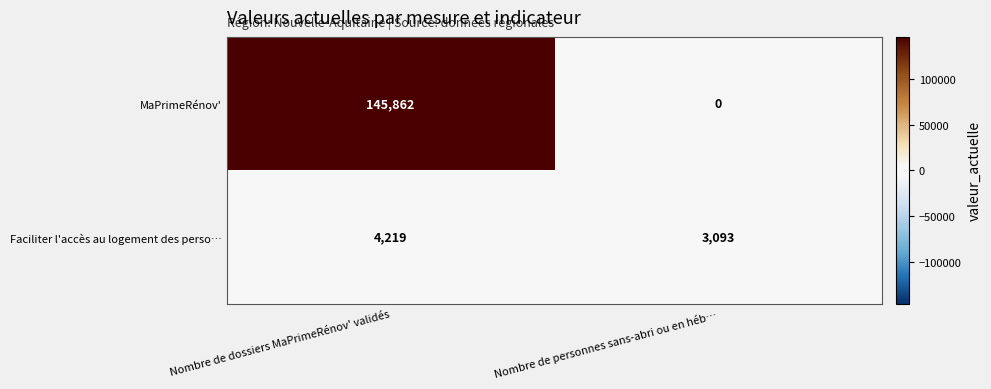

Which series has the widest spread of values?

MaPrimeRénov'